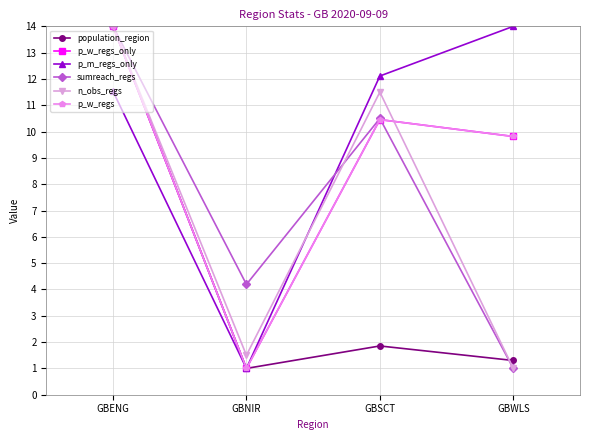

Does the chart have visible grid lines?

Yes